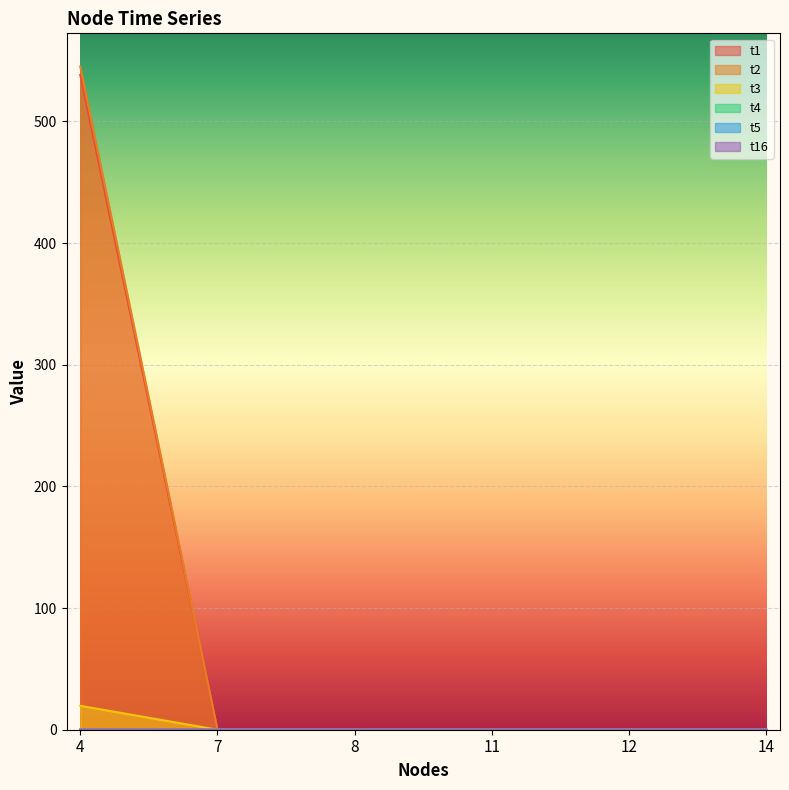

True or false: t16 and t3 intersect in this chart.

False